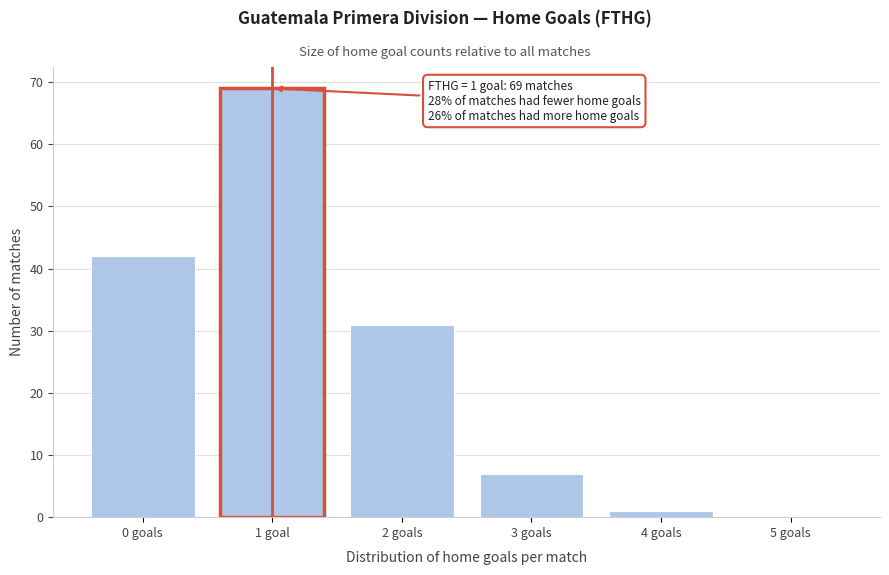

Reading right to left, what are all the values shown in this chart?

5 goals=0	4 goals=1	3 goals=7	2 goals=31	1 goal=69	0 goals=42